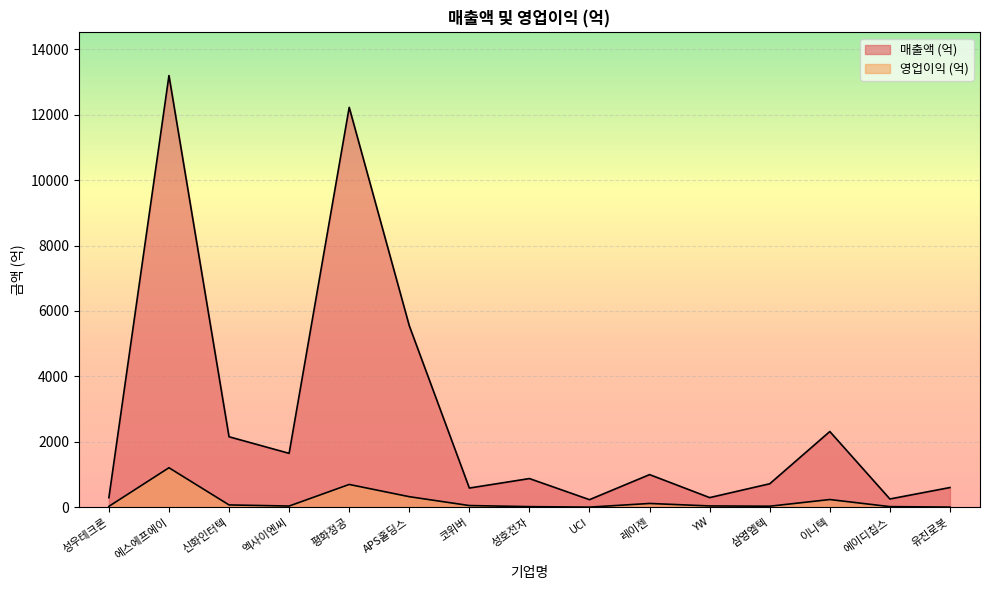

How many lines are shown in the chart?

2